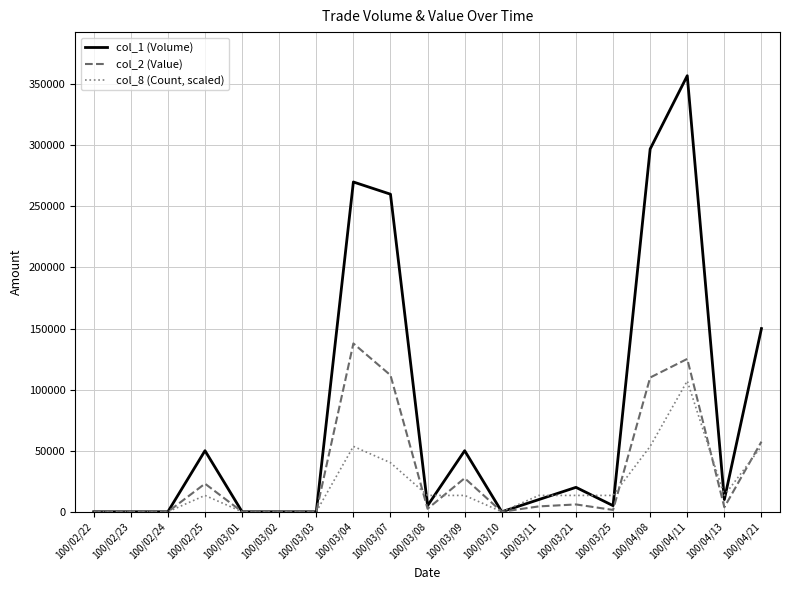

What is the difference between the maximum and minimum values in the col_8 (Count, scaled) series?

107100.0